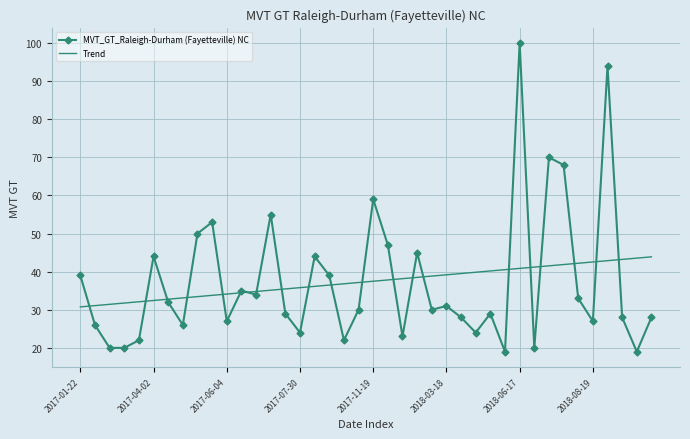

Which series has the widest spread of values?

MVT_GT_Raleigh-Durham (Fayetteville) NC